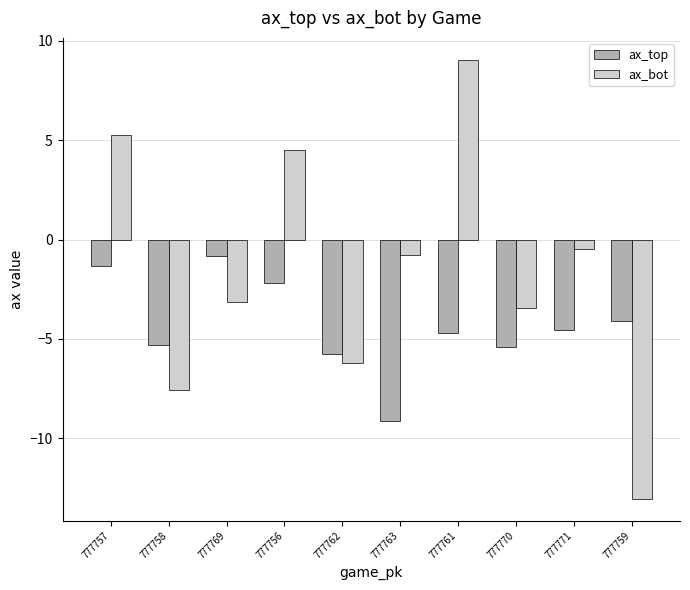

What is the label of the 7th bar from the left?

777761